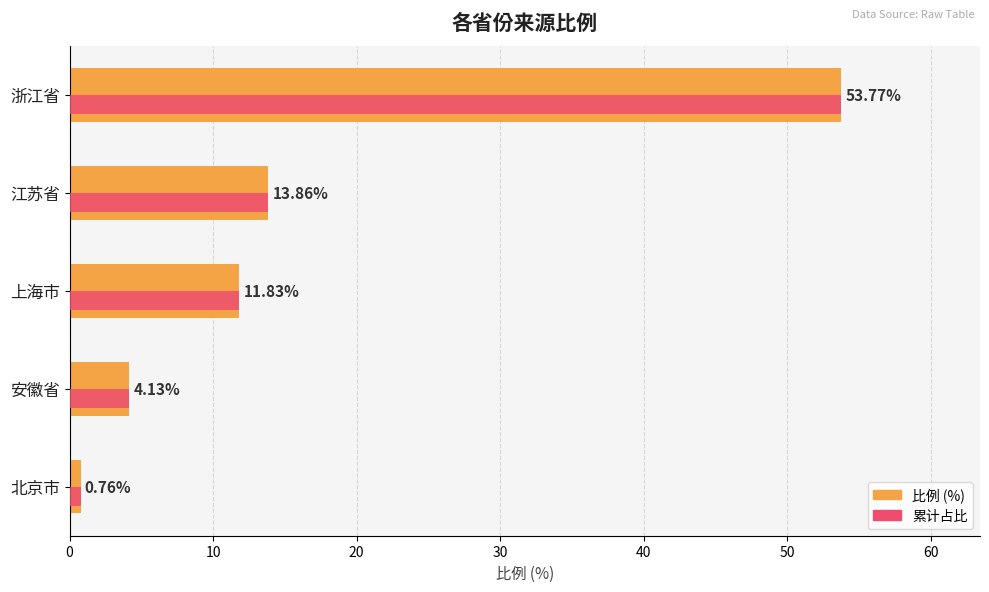

What is the maximum value shown in the chart?

53.8